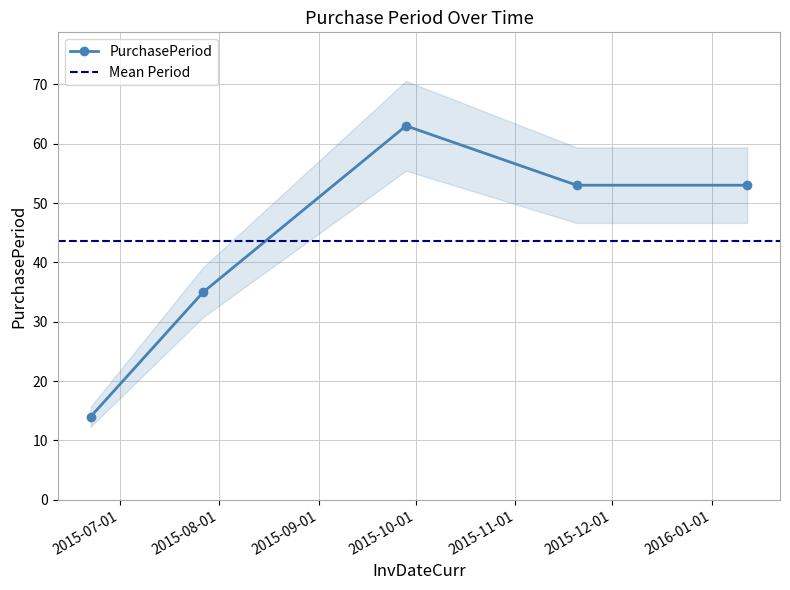

The value at 2015-06-22 is 14. True or false?

True